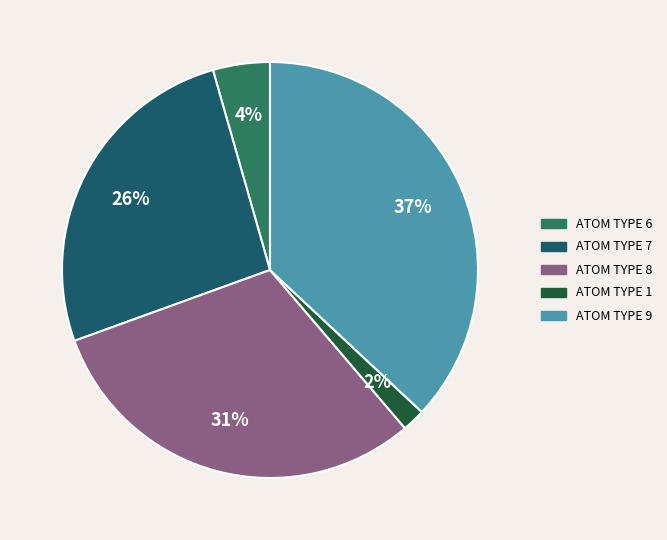

To the nearest percent, what is the average slice percentage?

20%